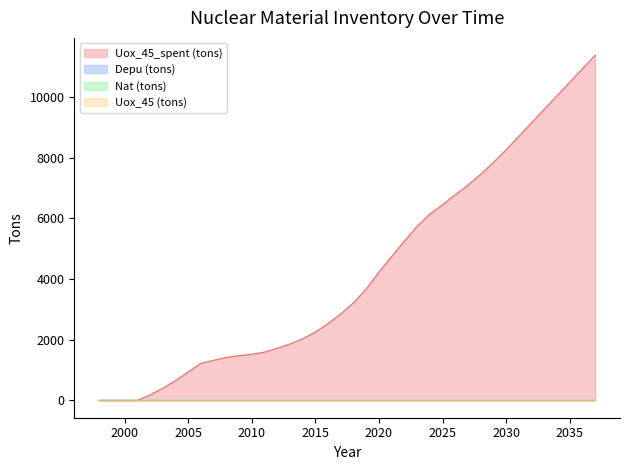

What is the difference between the highest and lowest values at 2005?

937.5